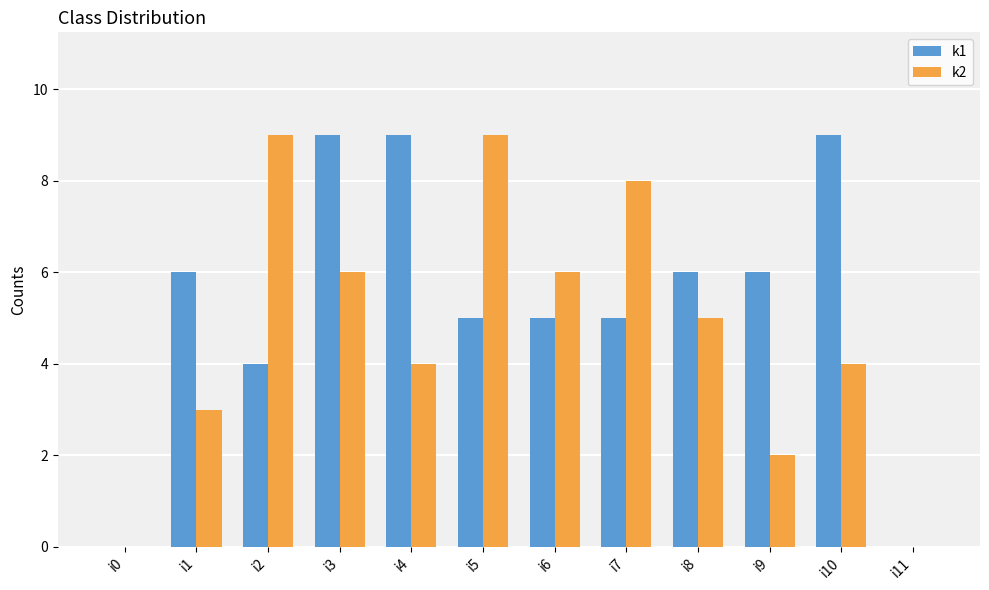

The value of k1 at i9 is 6. True or false?

True